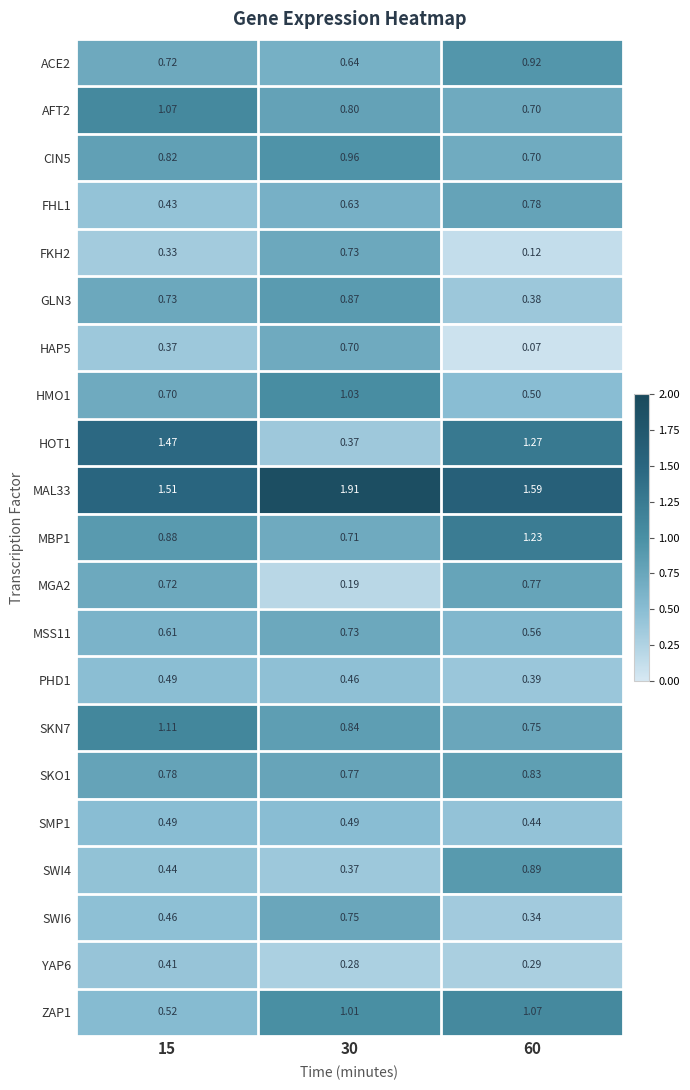

Is the value of PHD1 at 60 greater than the value of FHL1 at 60?

No